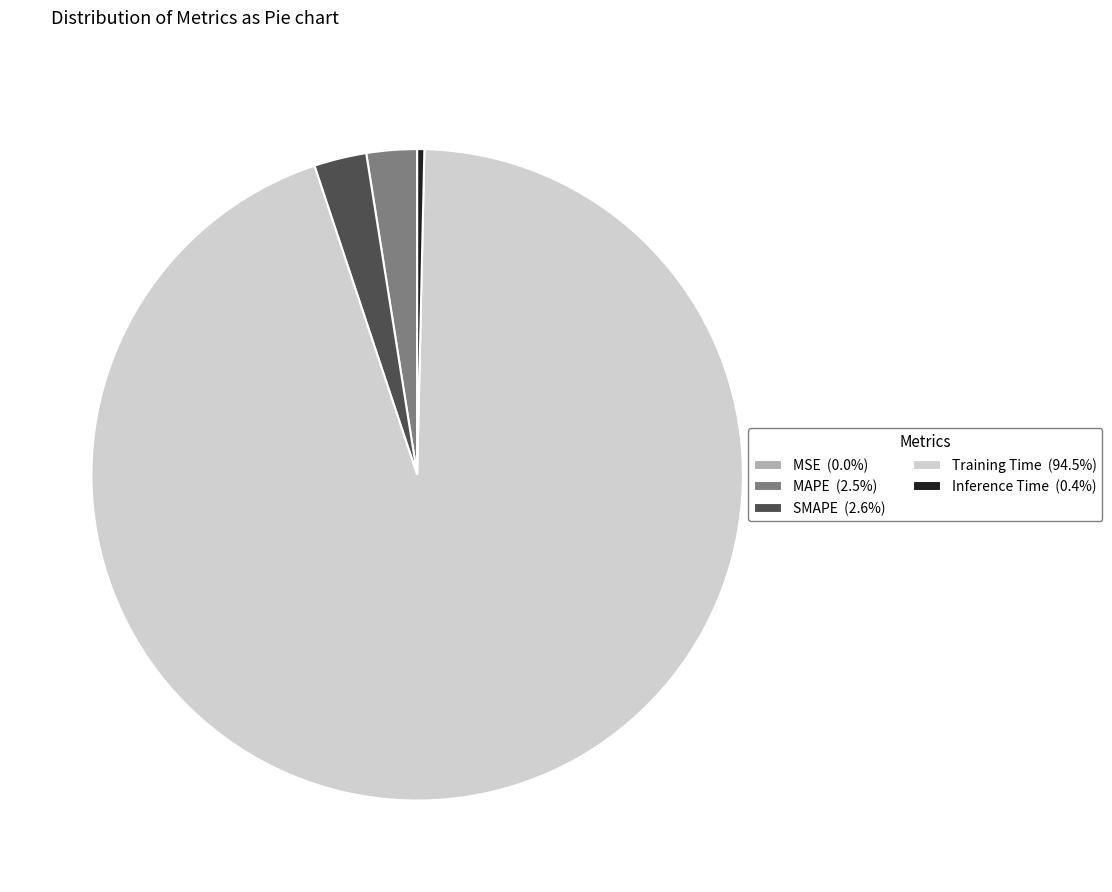

Does any single category account for the majority?

Yes